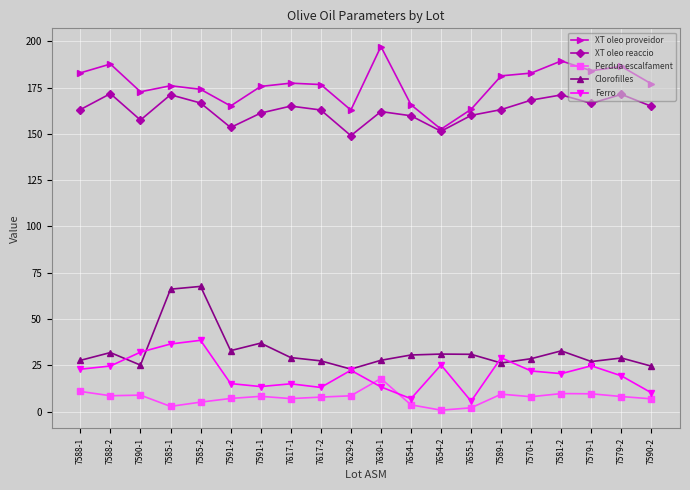

True or false: Ferro has a value of 36.5 at 7585-1.

True